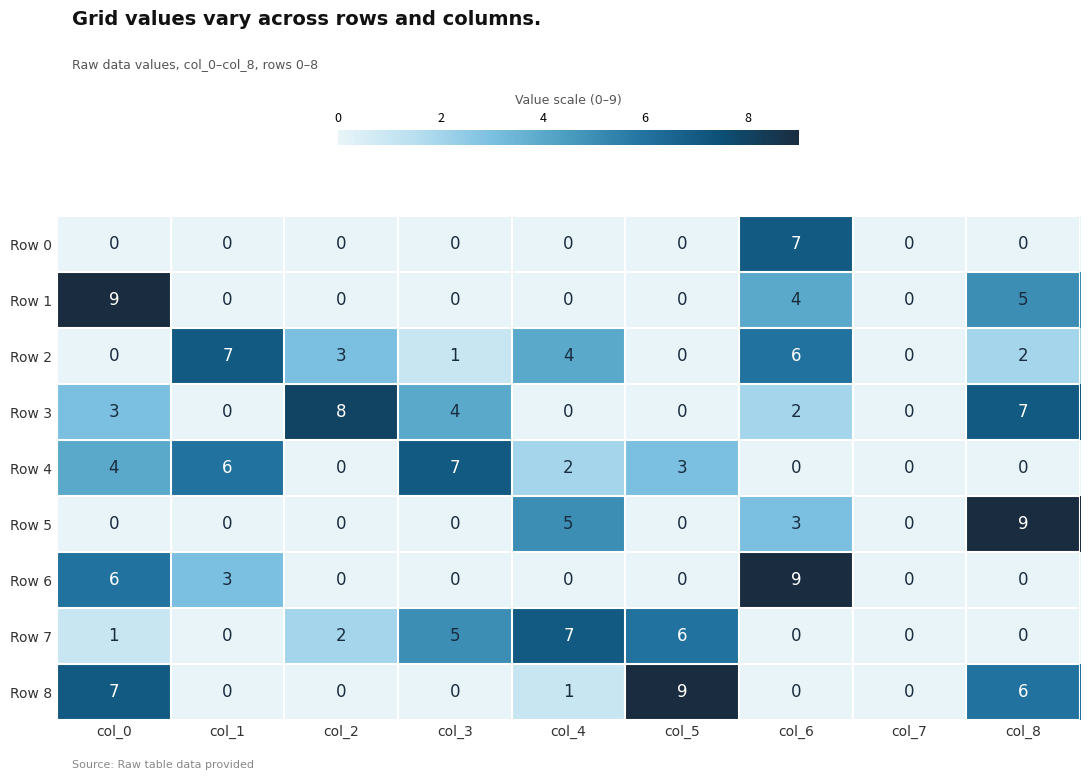

How many data points does each series have?

9